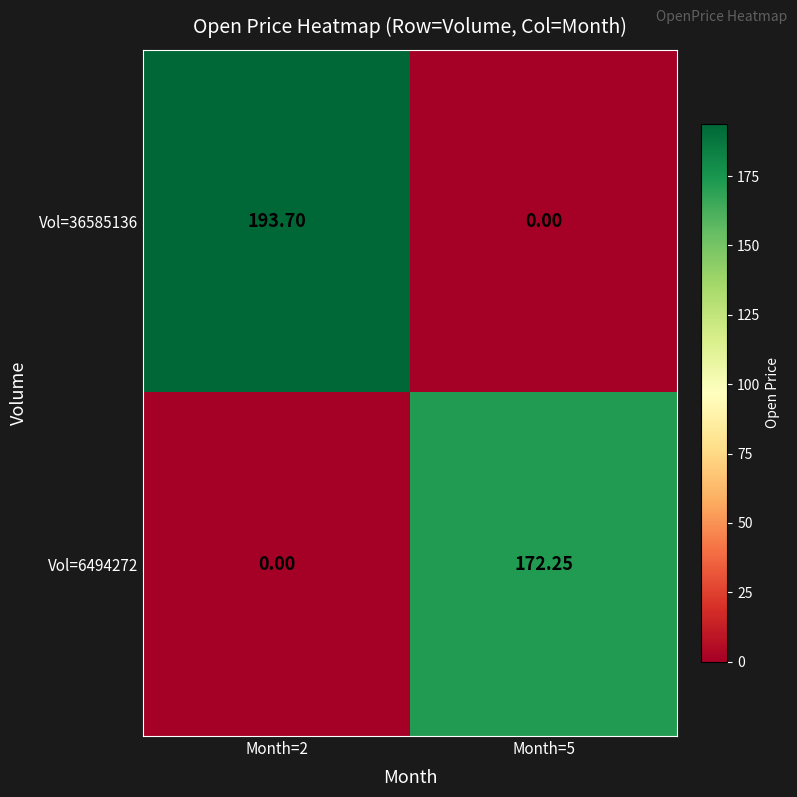

How many distinct data groups are displayed?

2